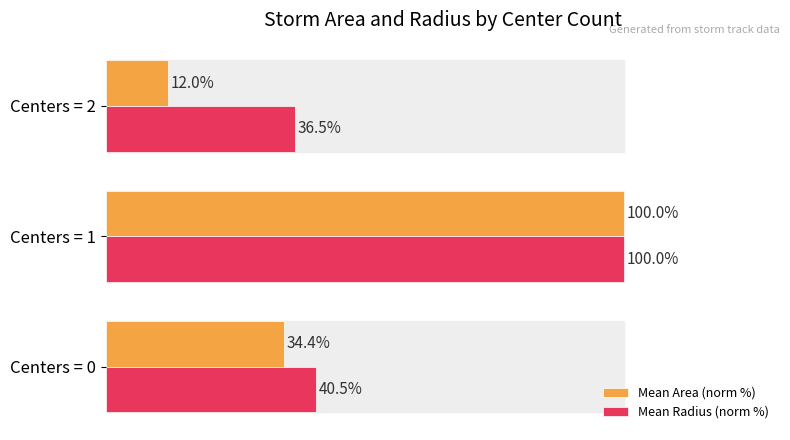

At which category is the sum across all series the highest?

Centers = 1